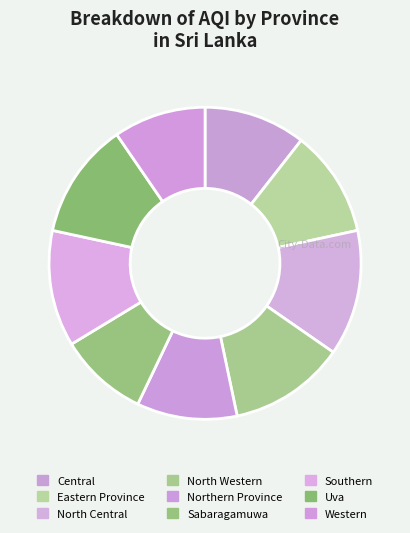

Does North Western represent more than half of the total?

No